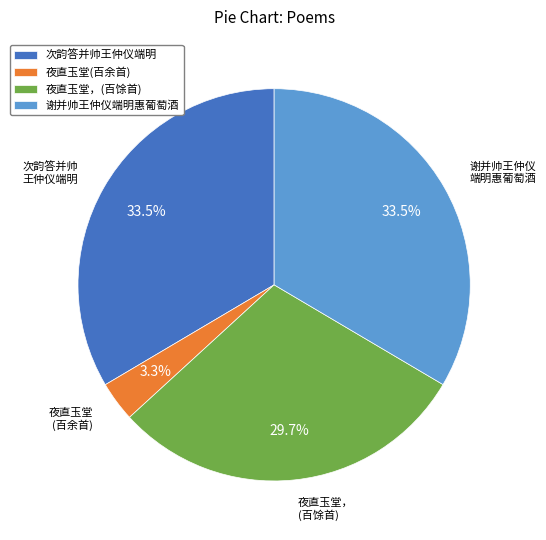

The 谢并帅王仲仪端明惠葡萄酒 slice represents 47% of the pie. True or false?

False